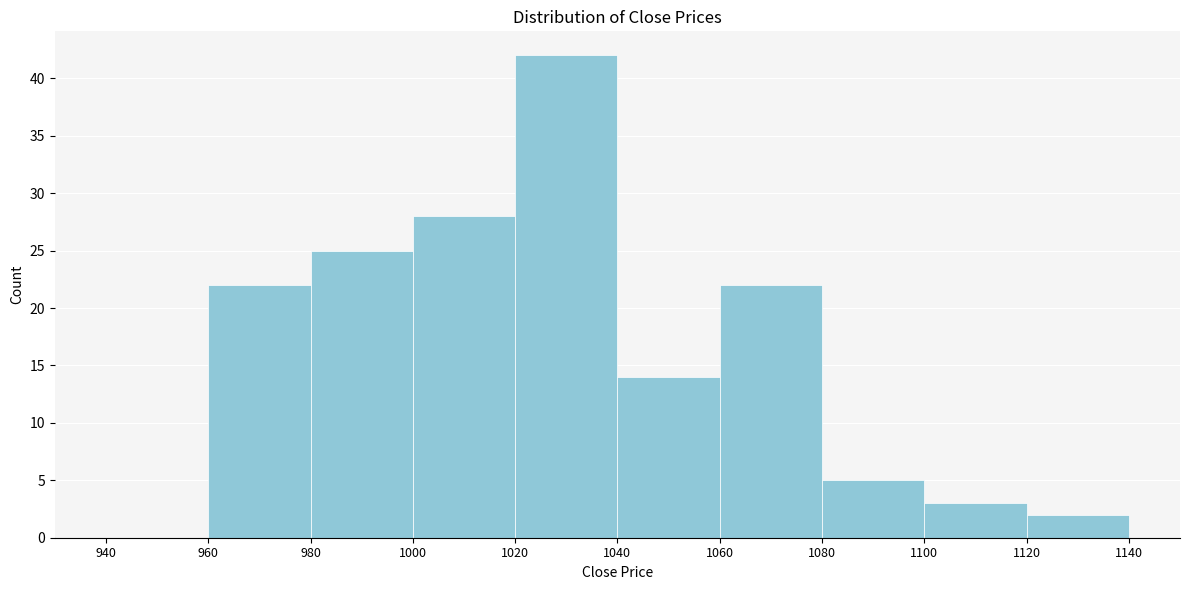

Reading left to right, list every bar in this chart as the range it spans on the x-axis followed by its height. The values are not printed on the chart, so give them approximately, as read against the axis.

940 to 960: 0
960 to 980: 22
980 to 1000: 25
1000 to 1020: 28
1020 to 1040: 42
1040 to 1060: 14
1060 to 1080: 22
1080 to 1100: 5
1100 to 1120: 3
1120 to 1140: 2